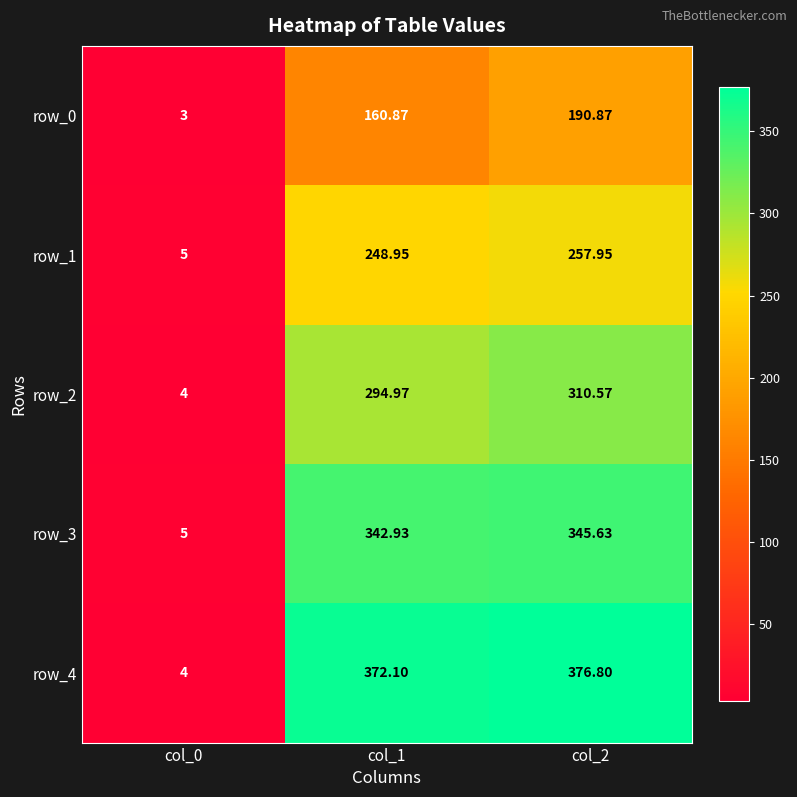

Rank the series at col_2 from lowest to highest value.

row_0, row_1, row_2, row_3, row_4